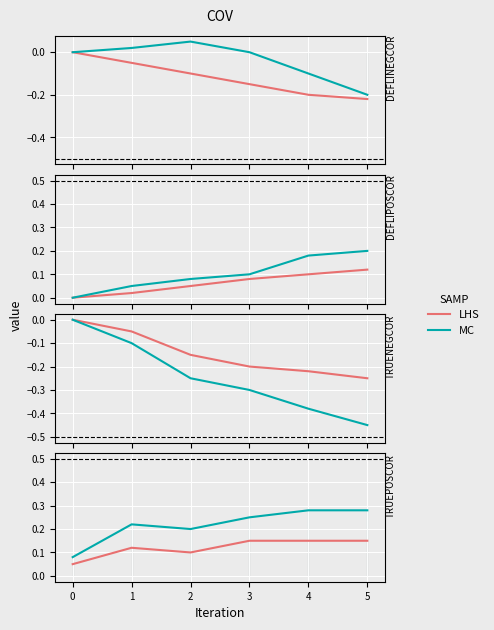

What is the value of the MC point at the 1st from the left?

0.1